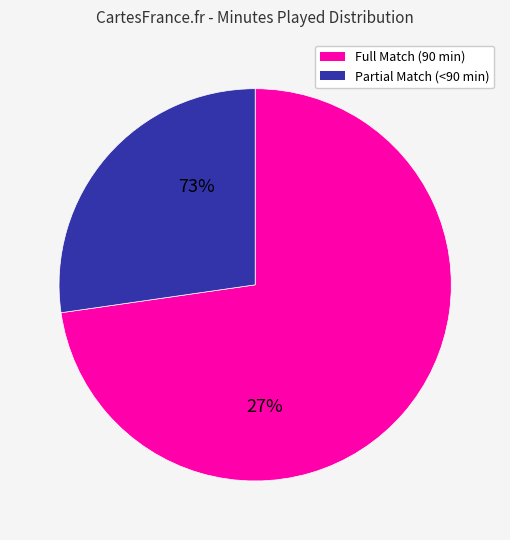

Is there any slice that represents more than half of the pie?

Yes